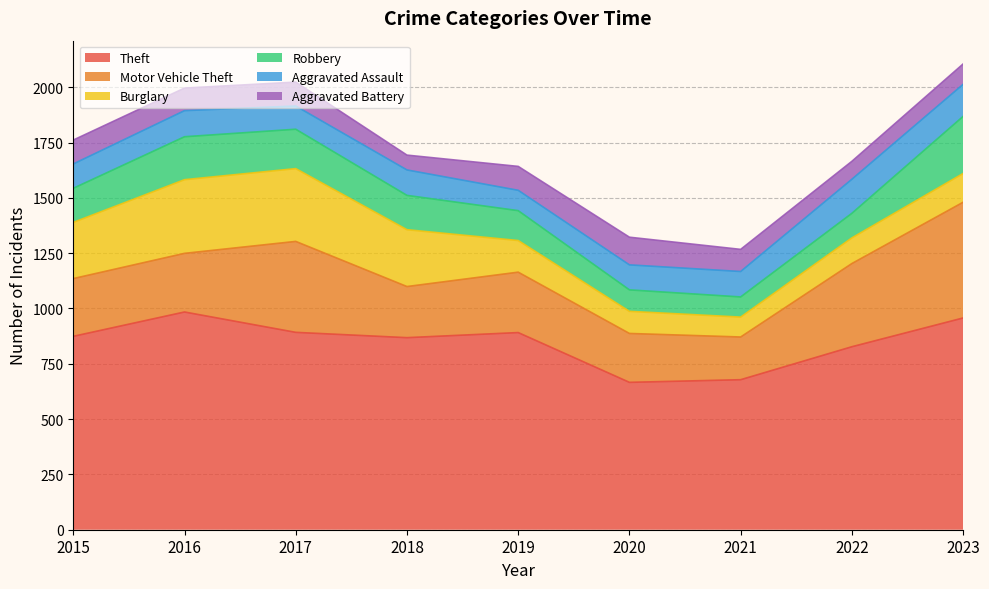

Count the number of categories in the chart.

9